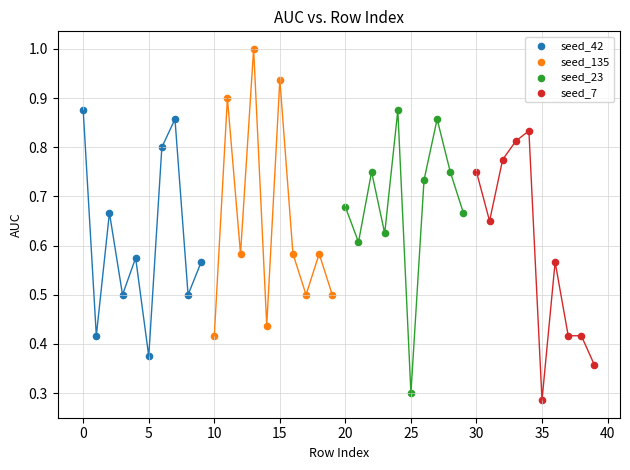

Which series reaches the maximum Y coordinate?

seed_135